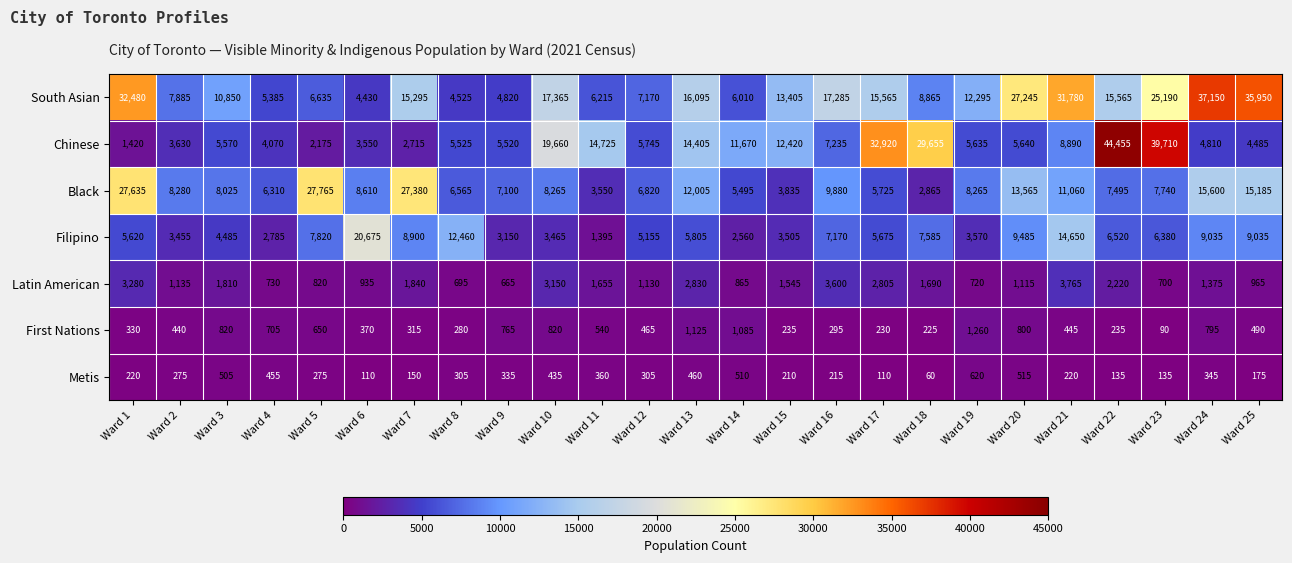

What is the total value across all series at Ward 17?

63030